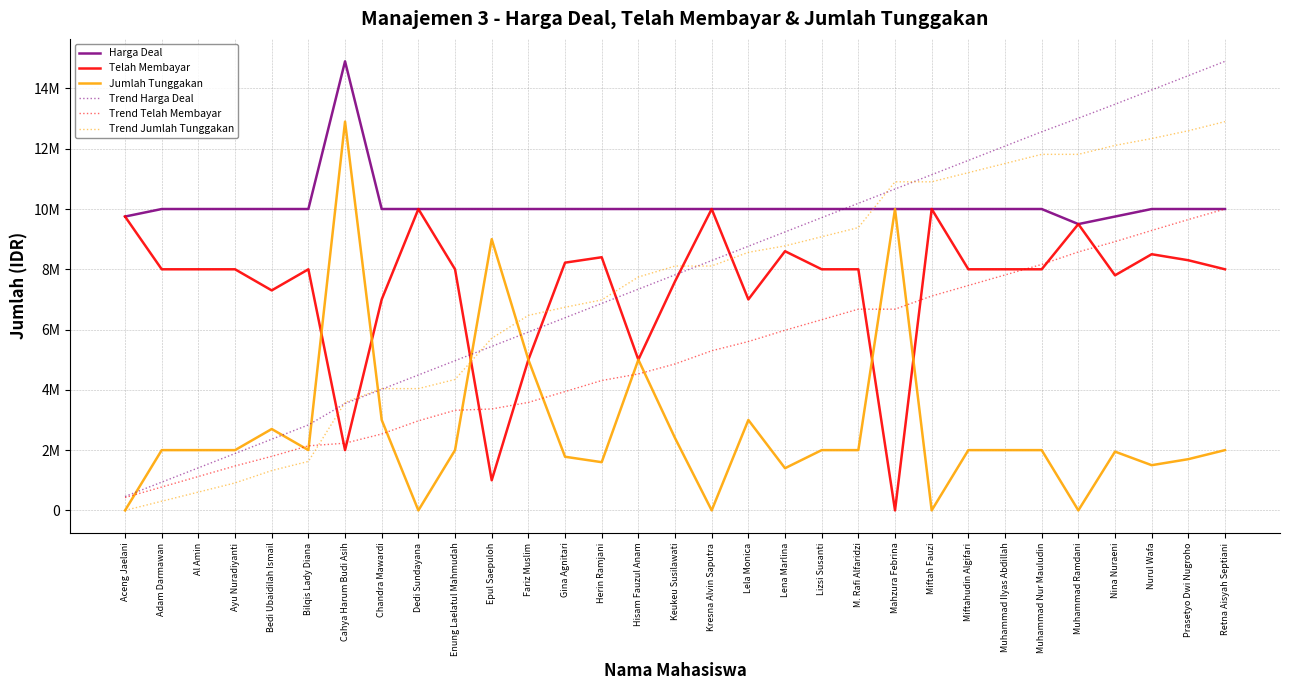

How many intersections are there between Jumlah Tunggakan and Trend Jumlah Tunggakan?

3